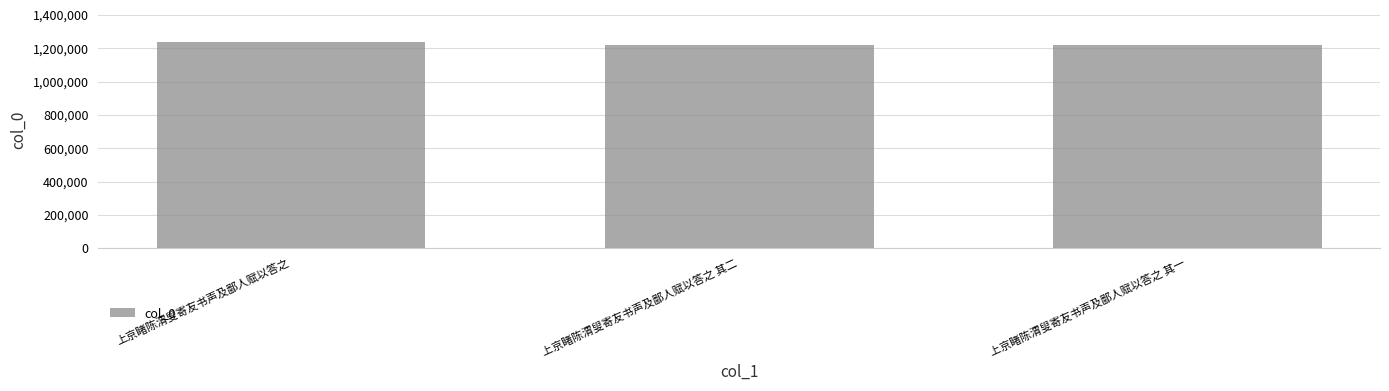

What is the label of the 3rd bar from the right?

上京睹陈渭叟寄友书声及鄙人赋以答之